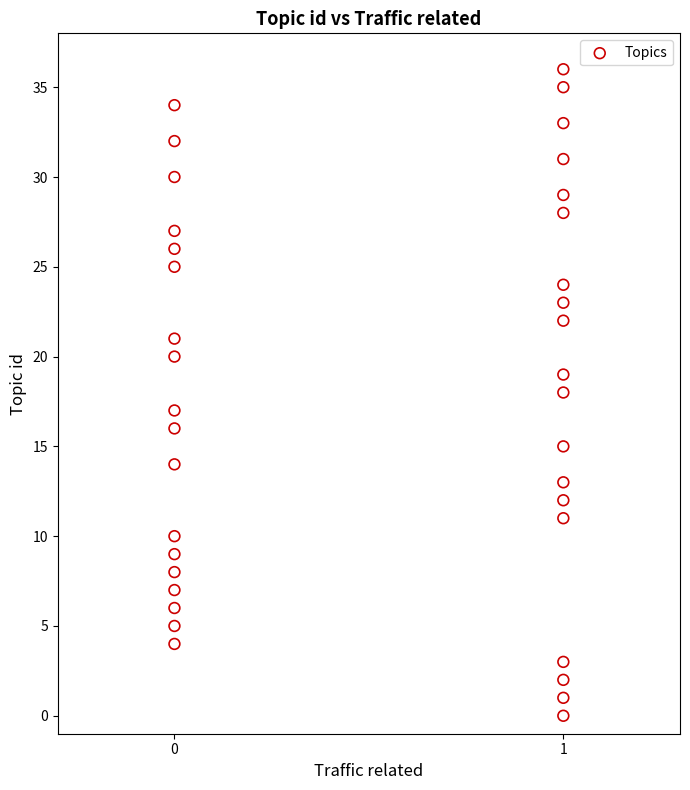

What is the range of Y values (max minus min)?

36